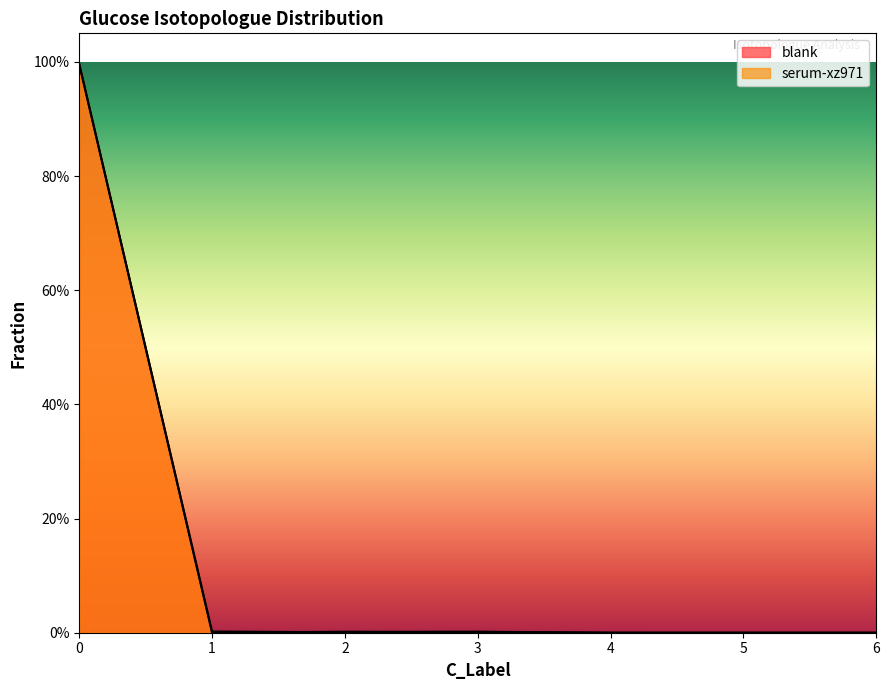

How many lines are shown in the chart?

2